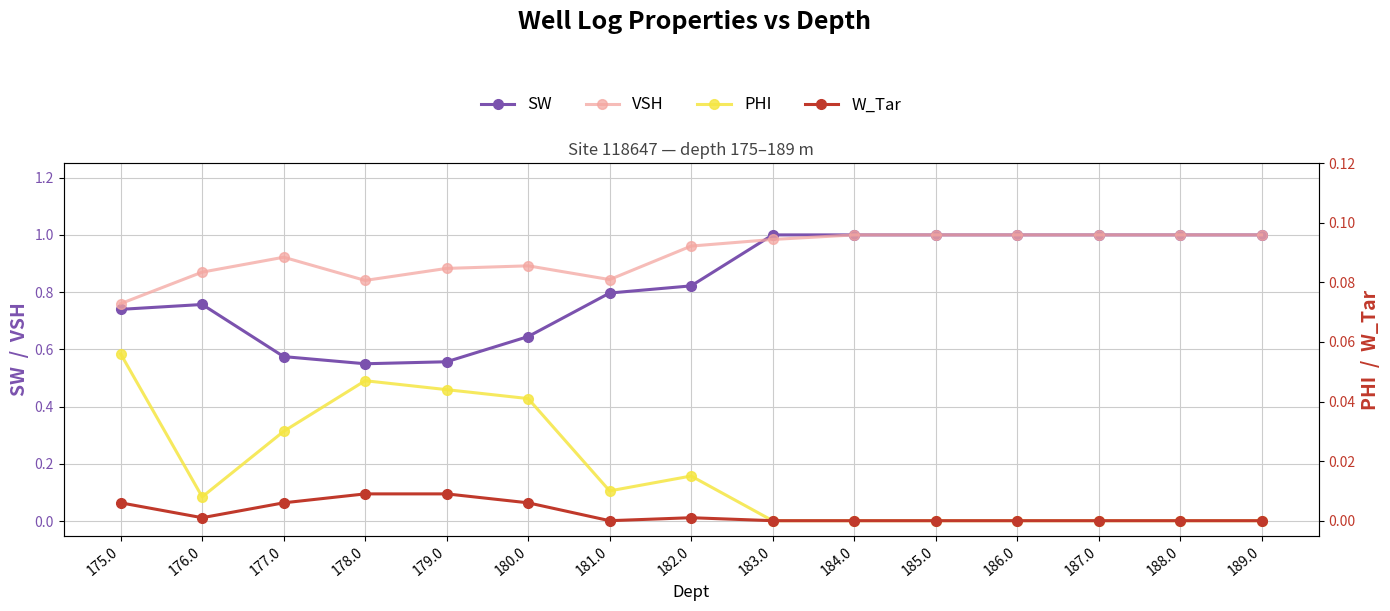

In W_Tar, how many points are higher than both neighbors (excluding endpoints)?

1